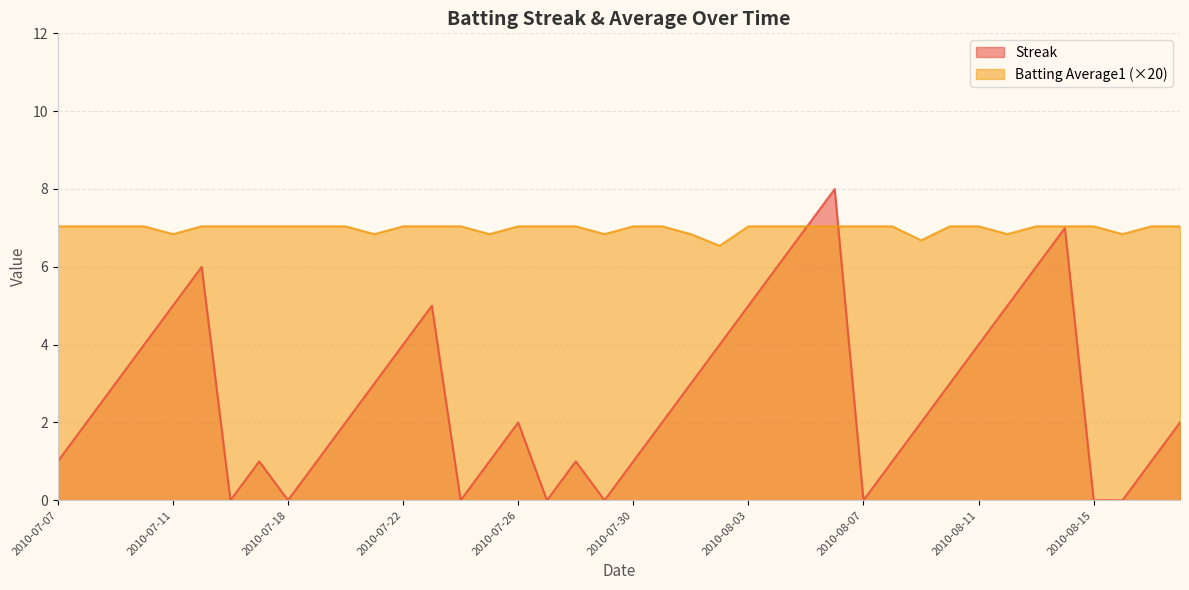

What is the label of the 10th point from the right?

2010-08-09